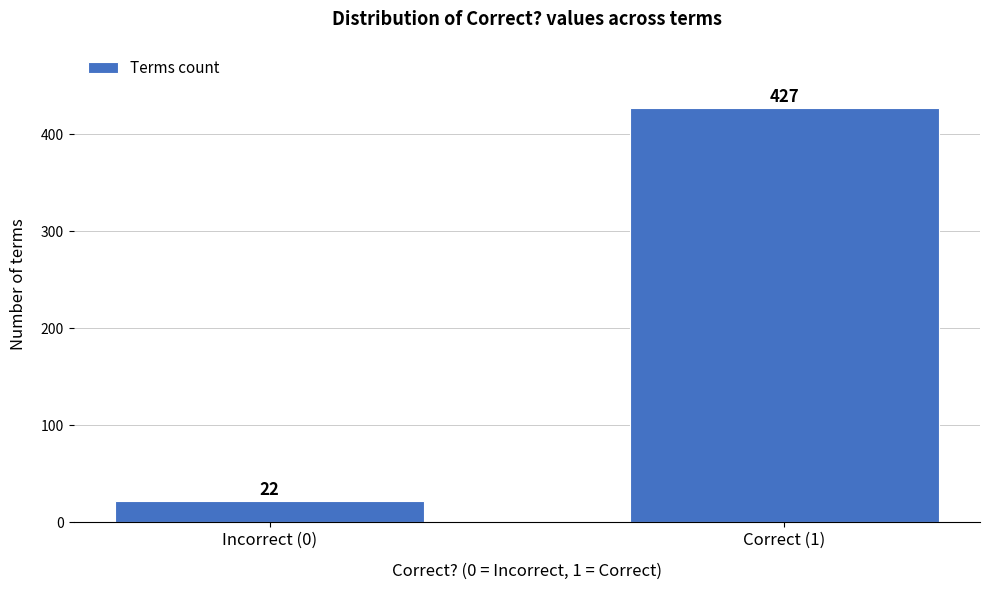

Reading left to right, extract all data points from this chart.

22	427